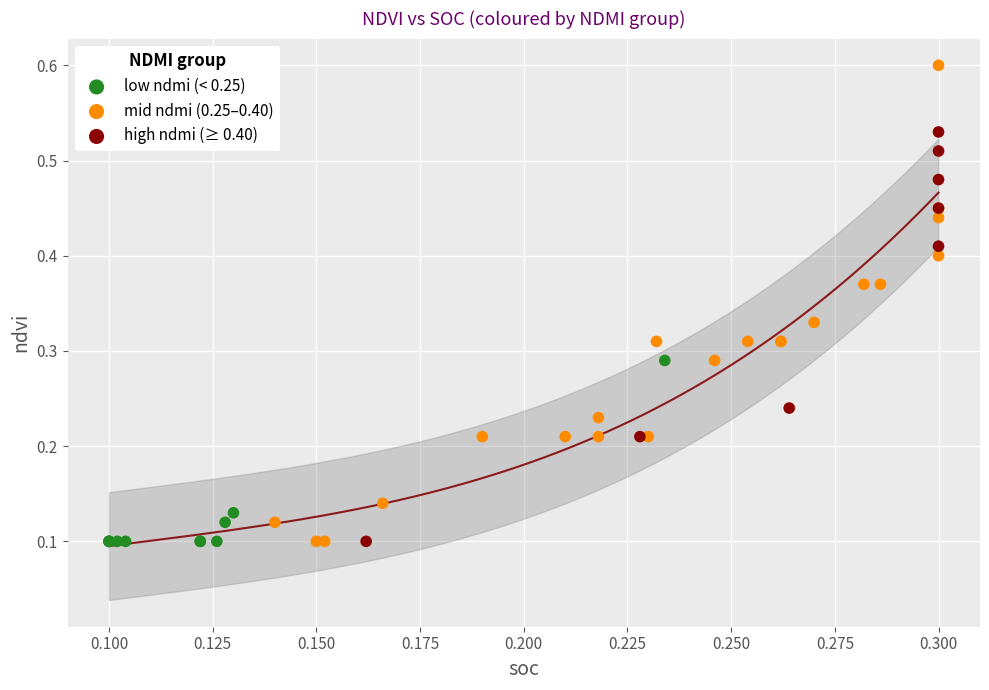

Which series reaches the maximum Y coordinate?

mid ndmi (0.25–0.40)